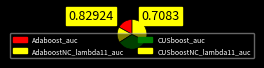

How many segments does this pie chart have?

4